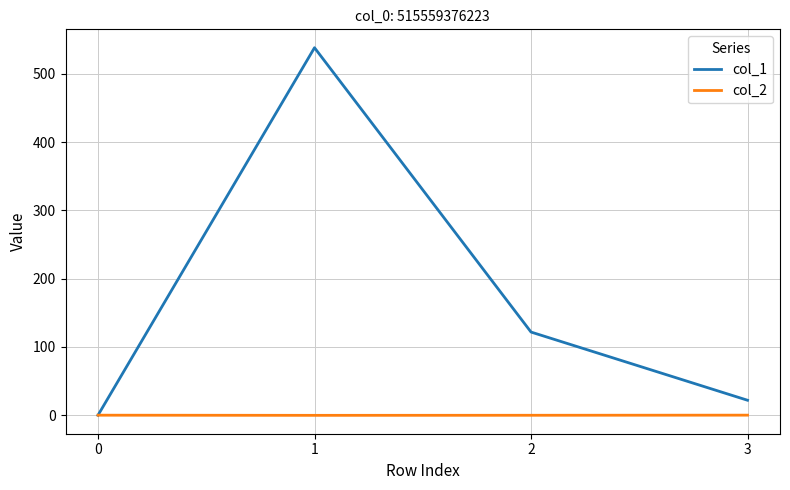

Rank the series by their average value, from highest to lowest.

col_1, col_2